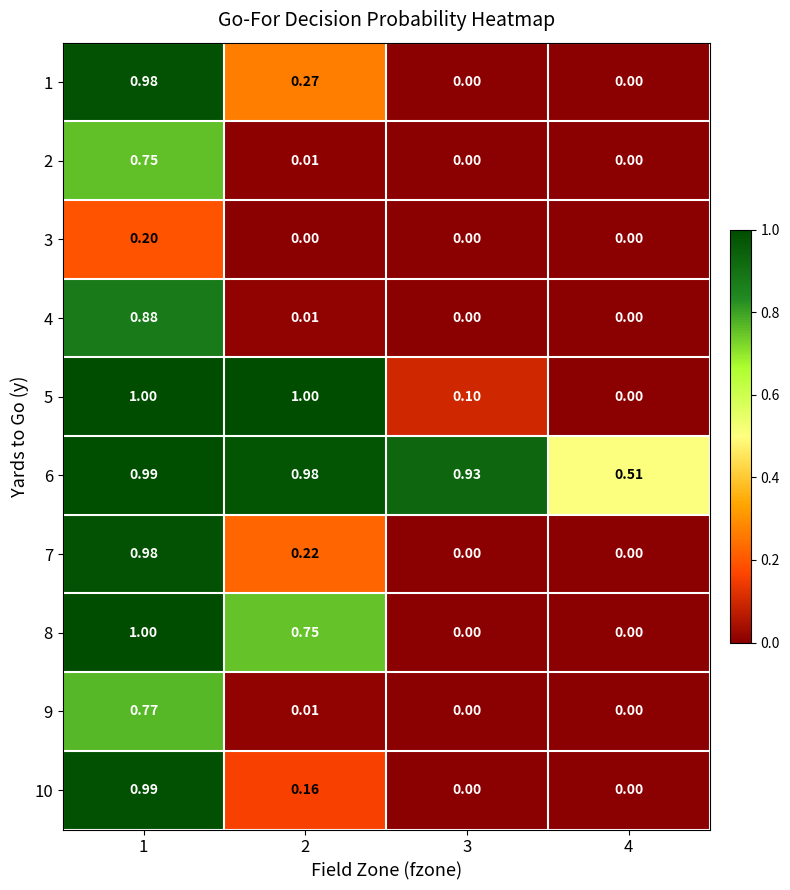

Is the value of 4 at 1 greater than the value of 1 at 4?

Yes